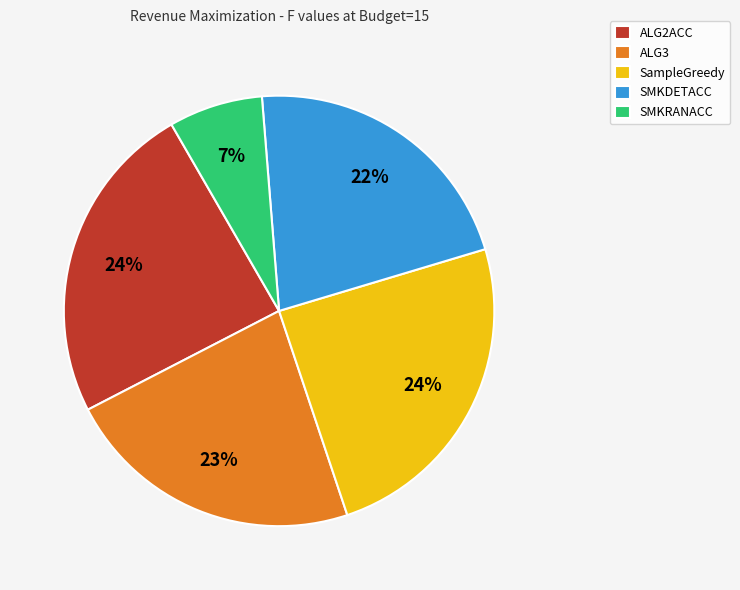

Is there any slice that represents more than half of the pie?

No